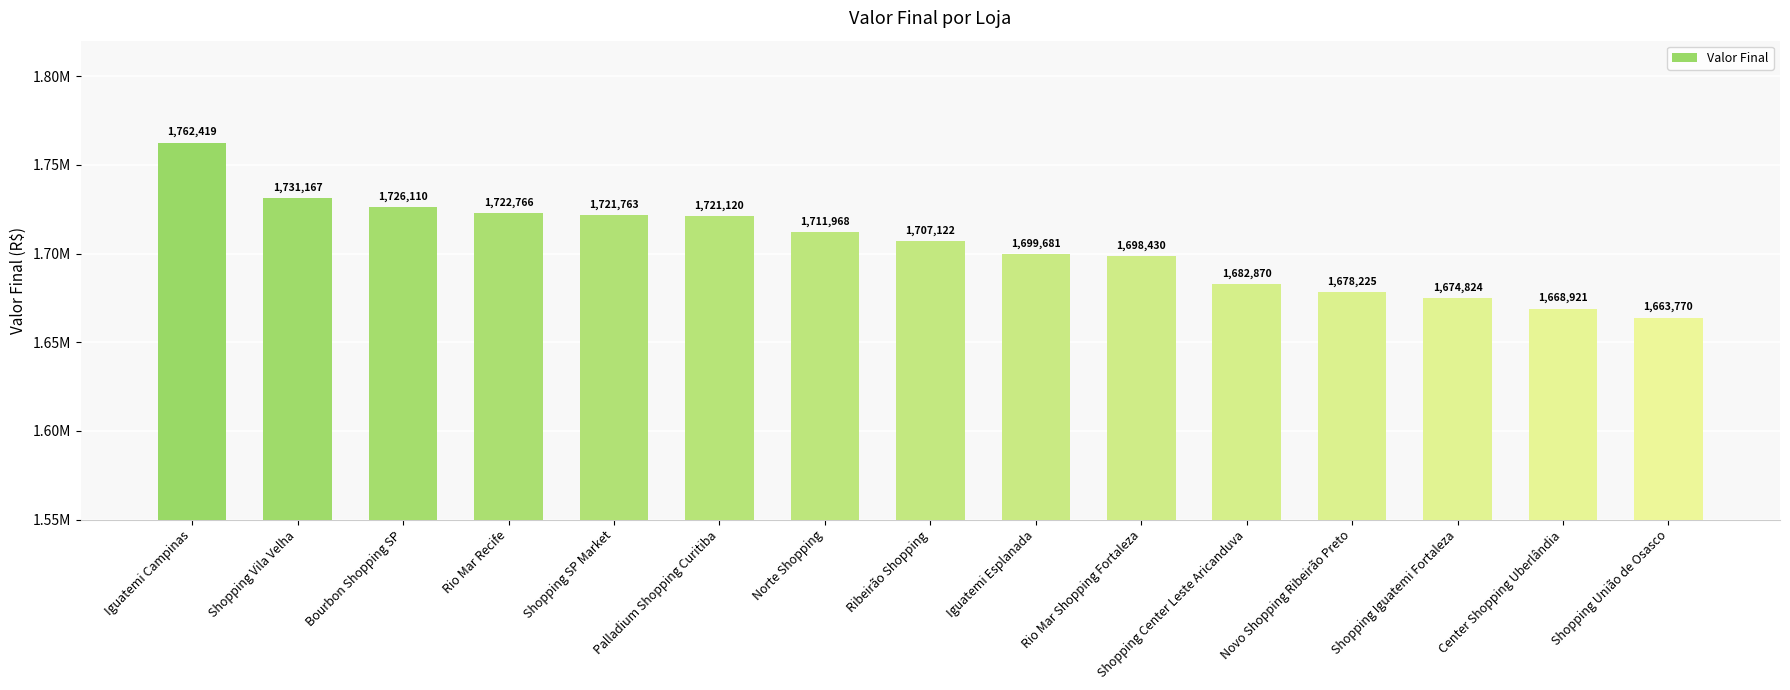

What is the difference between the maximum and minimum values?

98649